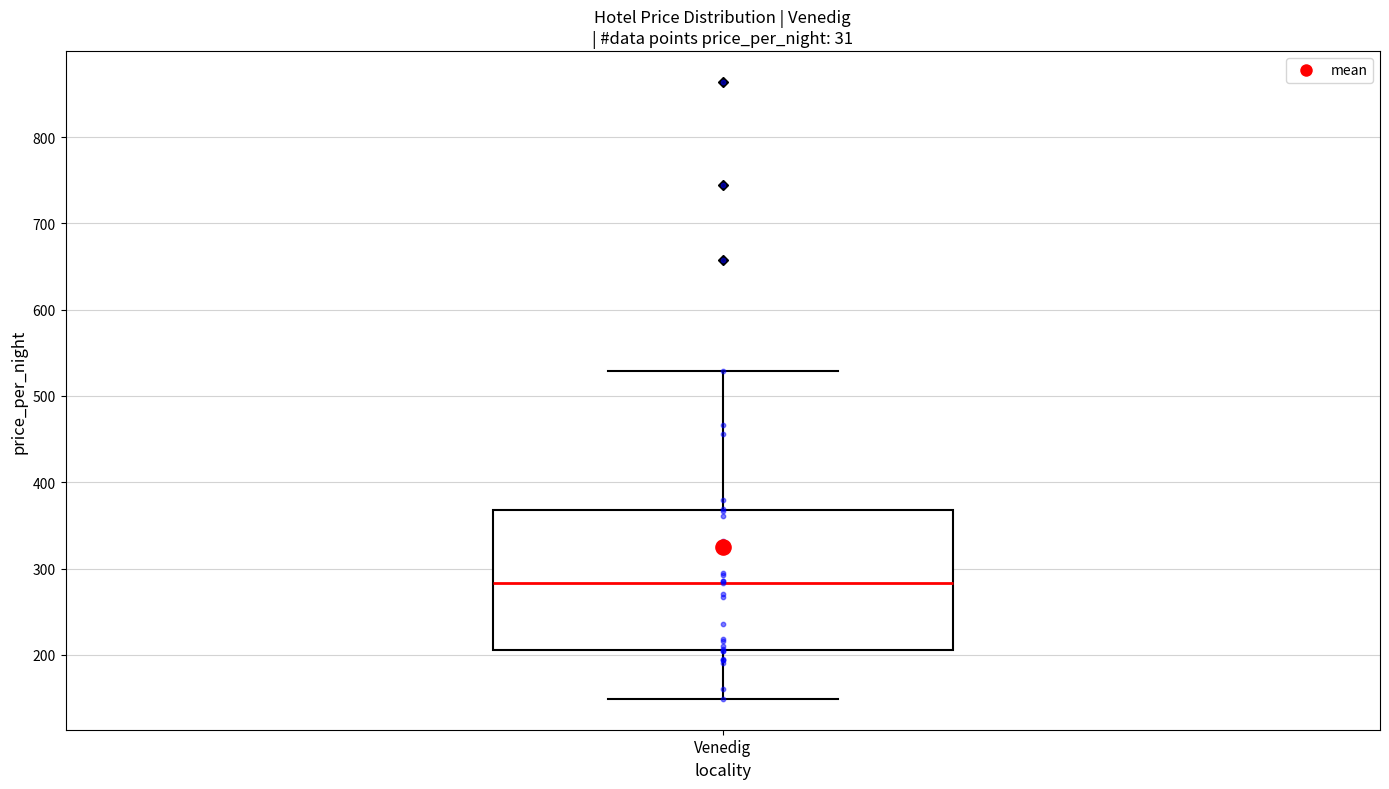

Transcribe this box plot: give where the median line is, the range the box spans, and where the two whiskers end, as read against the y-axis. The values are not printed on the chart, so give them approximately, as read against the axis.

median 280, box 210 to 370, whiskers 150 to 530